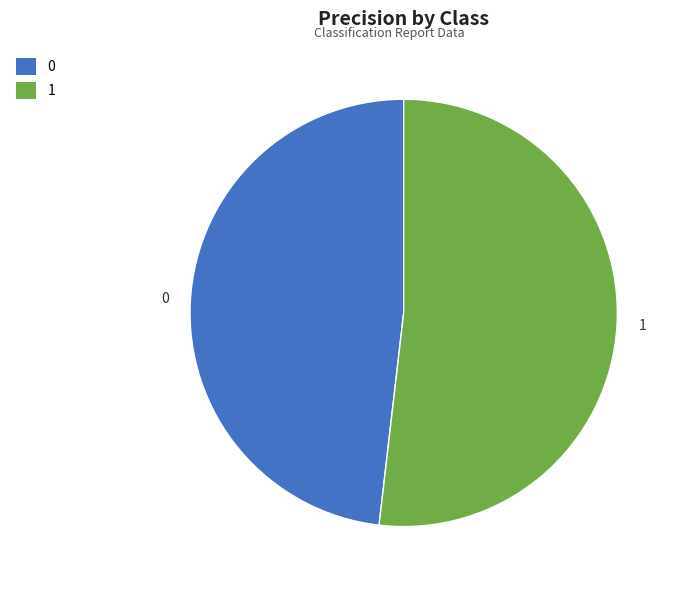

Is the sum of 0 and 1 greater than half?

Yes